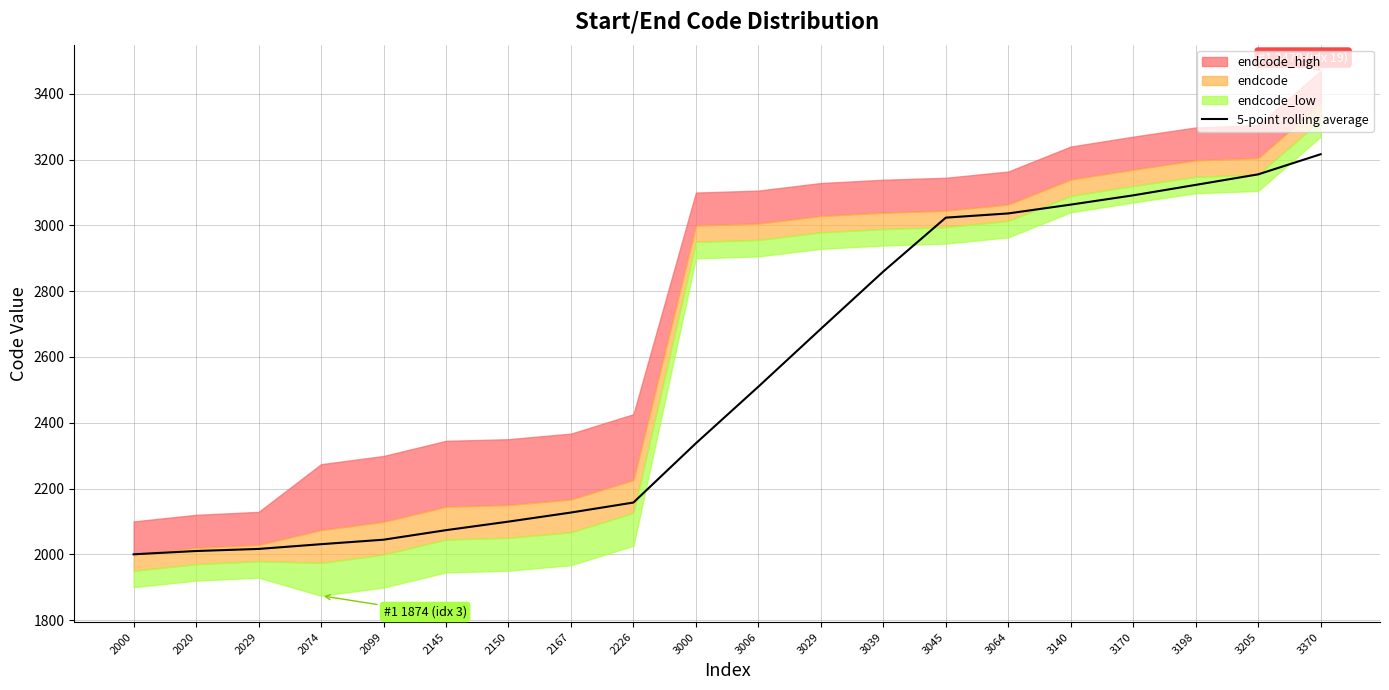

What is the minimum value for 5-point rolling average?

2000.0